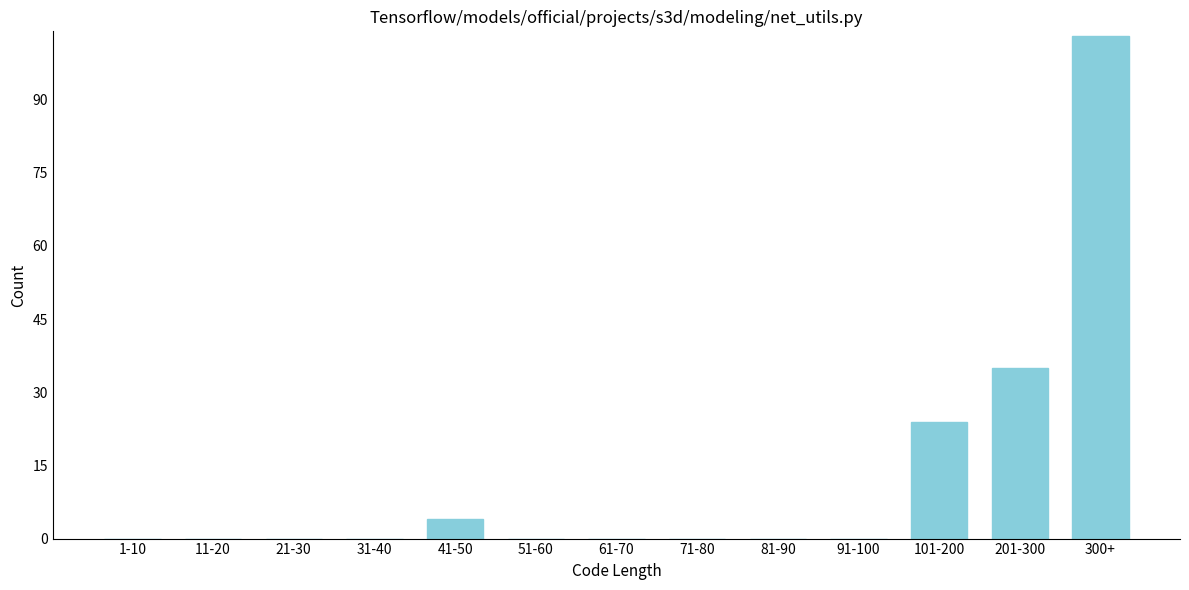

Reading left to right, transcribe all the data shown in this chart.

1-10=0	11-20=0	21-30=0	31-40=0	41-50=4	51-60=0	61-70=0	71-80=0	81-90=0	91-100=0	101-200=24	201-300=35	300+=103